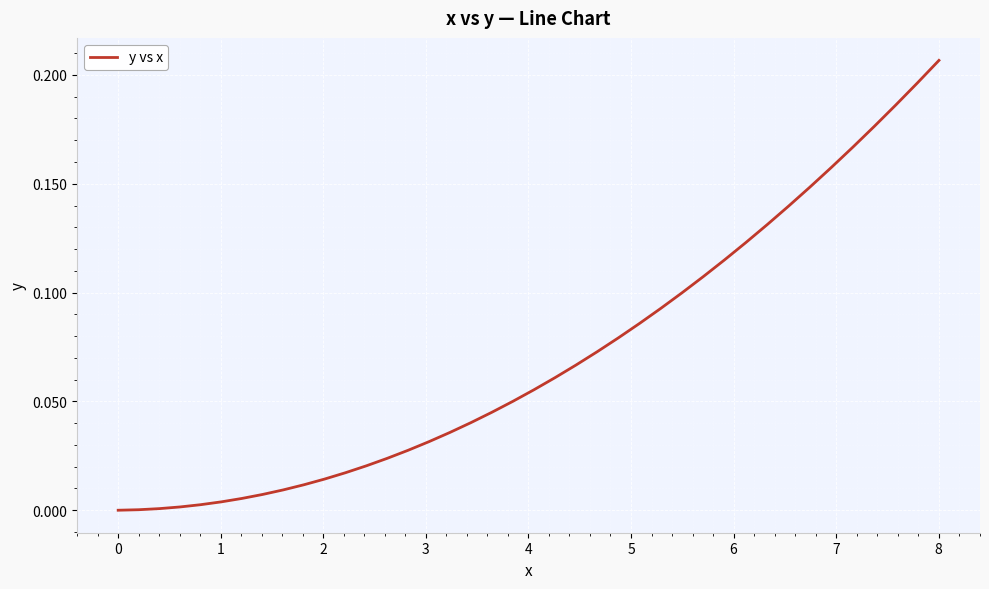

Reading left to right, extract all data points from this chart.

0.0	0.0	0.0	0.0	0.0	0.0	0.0	0.0	0.0	0.0	0.0	0.0	0.0	0.0	0.0	0.0	0.0	0.0	0.0	0.1	0.1	0.1	0.1	0.1	0.1	0.1	0.1	0.1	0.1	0.1	0.1	0.1	0.1	0.1	0.2	0.2	0.2	0.2	0.2	0.2